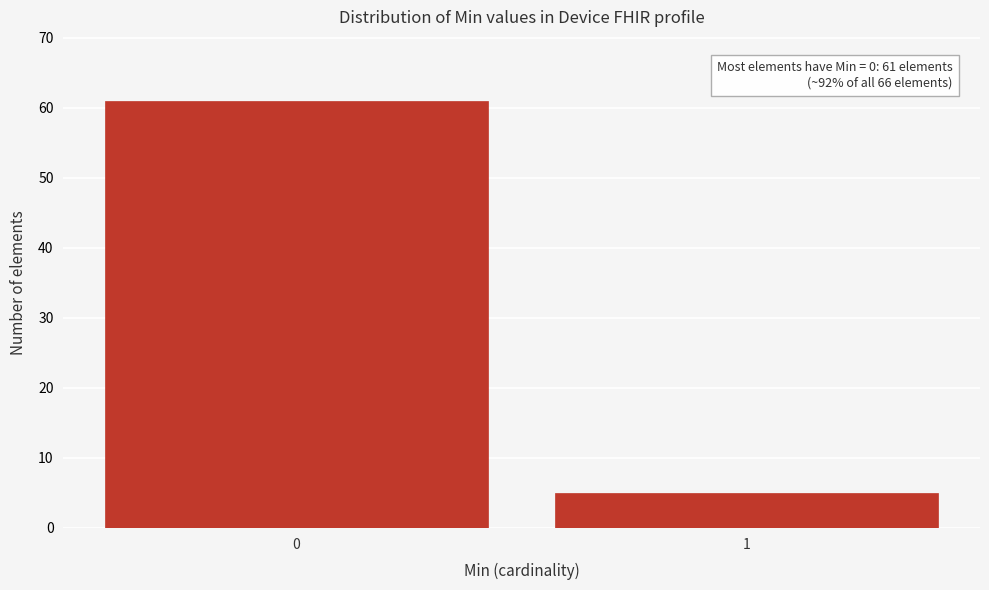

Reading left to right, list all the values displayed in this chart.

61	5